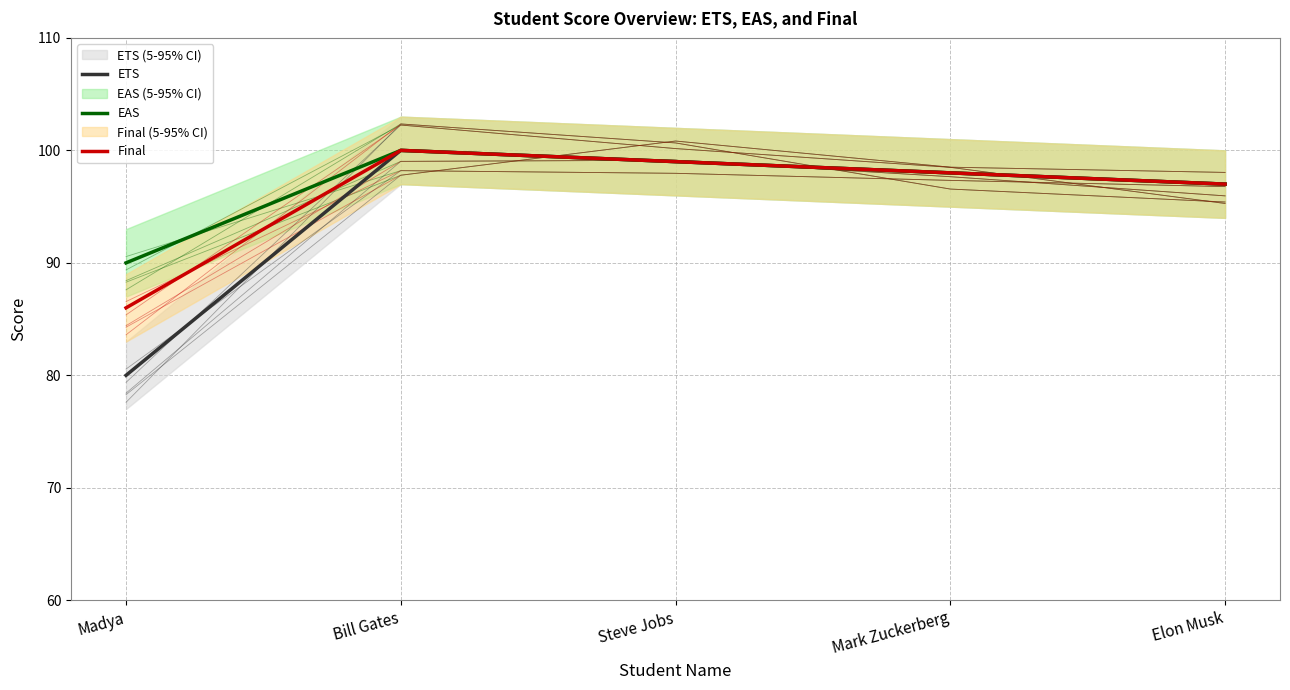

What is the total value across all series at Madya?

256